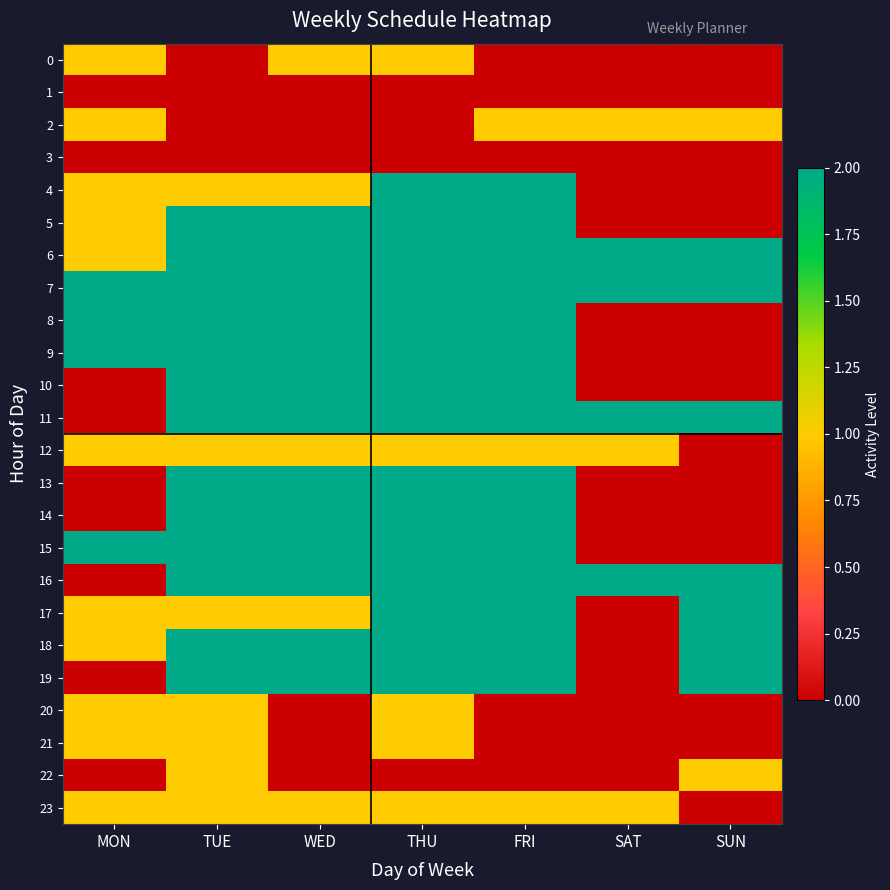

Rank the series by their maximum value, from lowest to highest.

1, 3, 0, 2, 12, 20, 21, 22, 23, 4, 5, 6, 7, 8, 9, 10, 11, 13, 14, 15, 16, 17, 18, 19